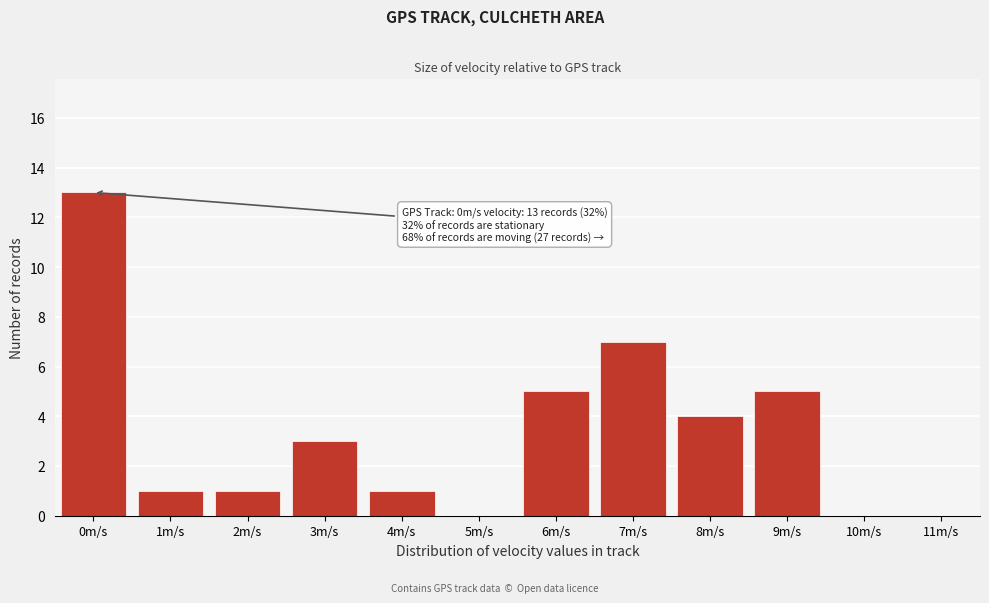

Reading left to right, extract all data points from this chart.

0m/s=13	1m/s=1	2m/s=1	3m/s=3	4m/s=1	5m/s=0	6m/s=5	7m/s=7	8m/s=4	9m/s=5	10m/s=0	11m/s=0